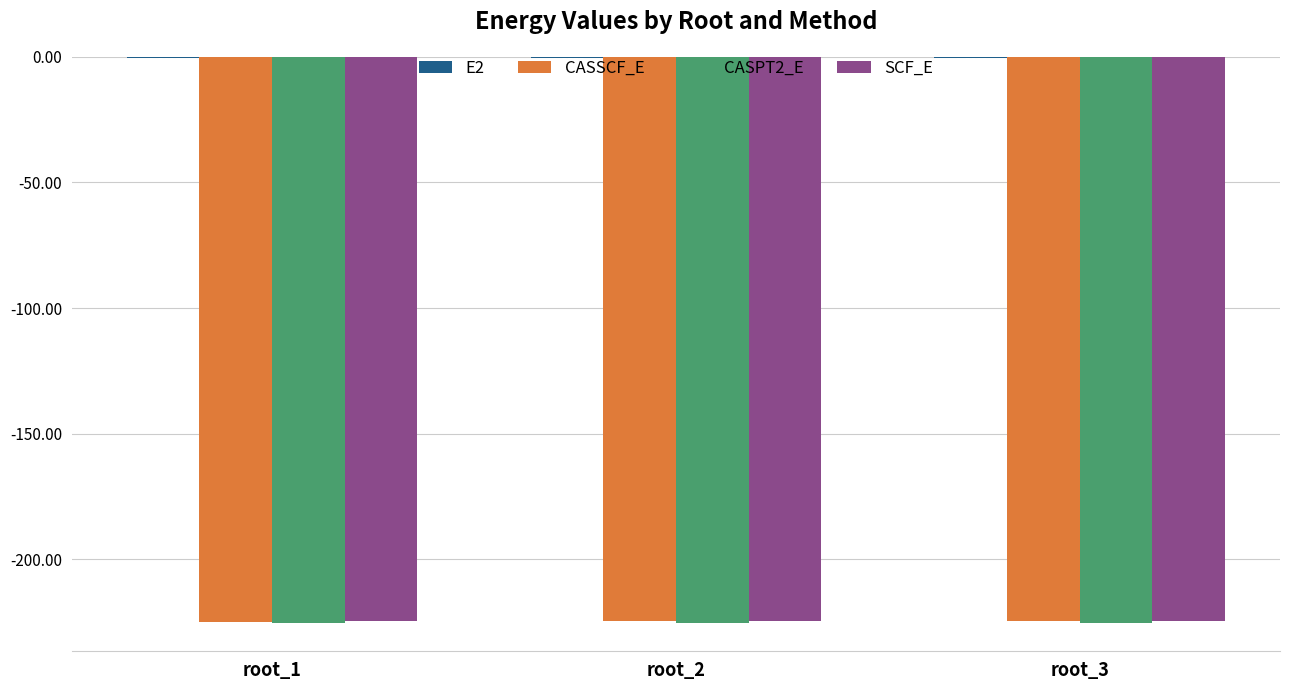

What is the sum of all CASSCF_E values?

-674.0